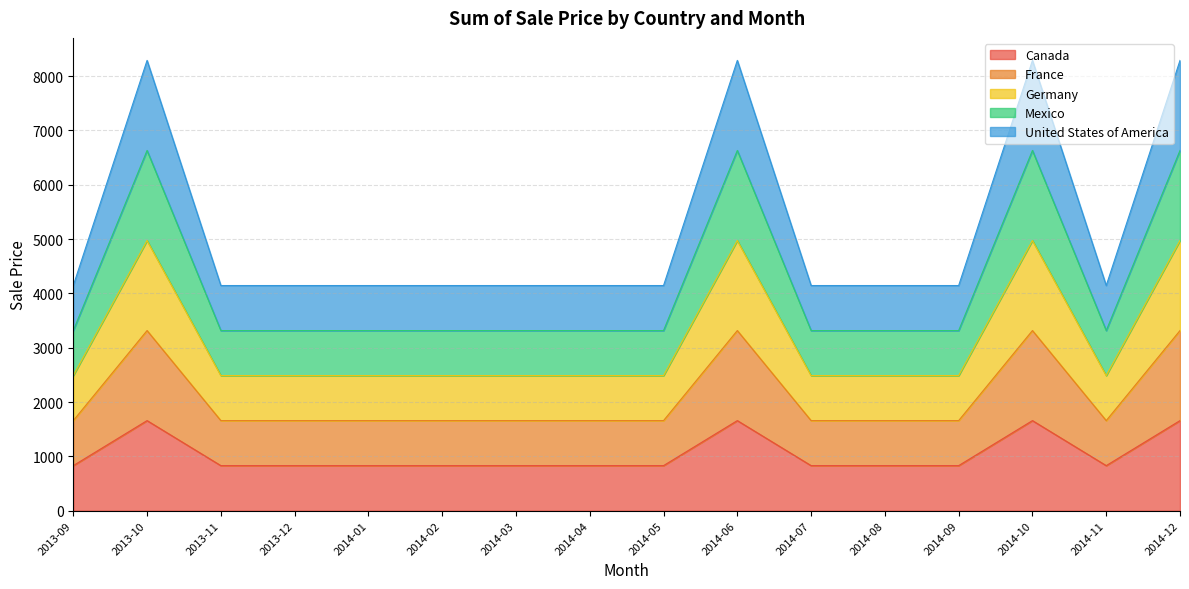

Rank the series by their average value, from lowest to highest.

Canada, France, Germany, Mexico, United States of America